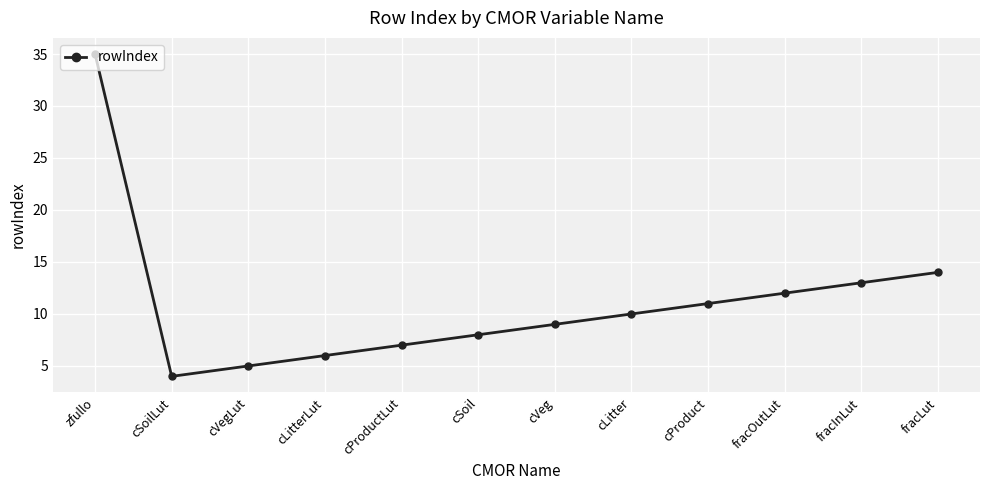

Approximately how many times larger is the value at fracInLut compared to cVegLut?

2.6